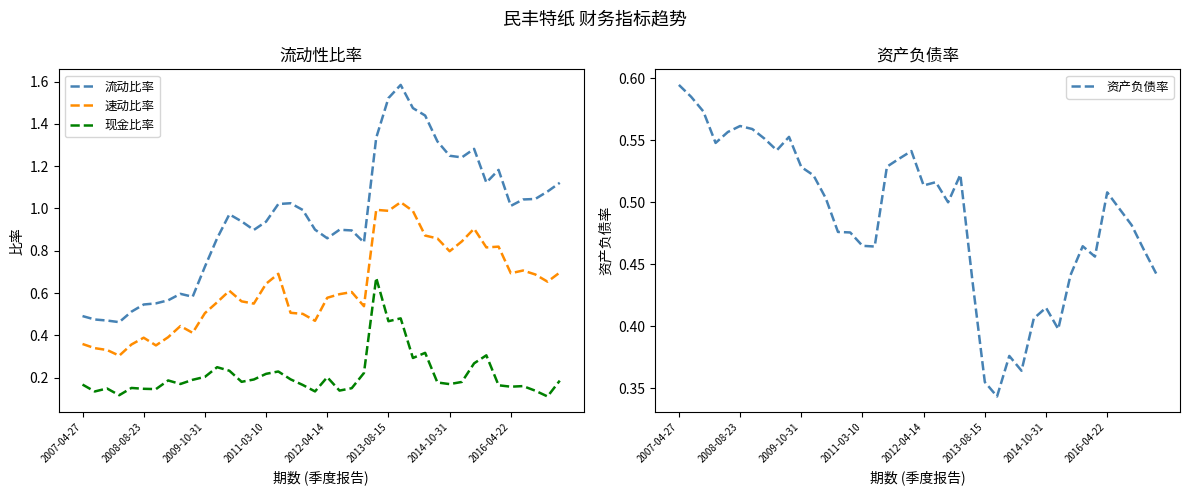

List the series in order of their overall mean, lowest first.

现金比率, 资产负债率, 速动比率, 流动比率